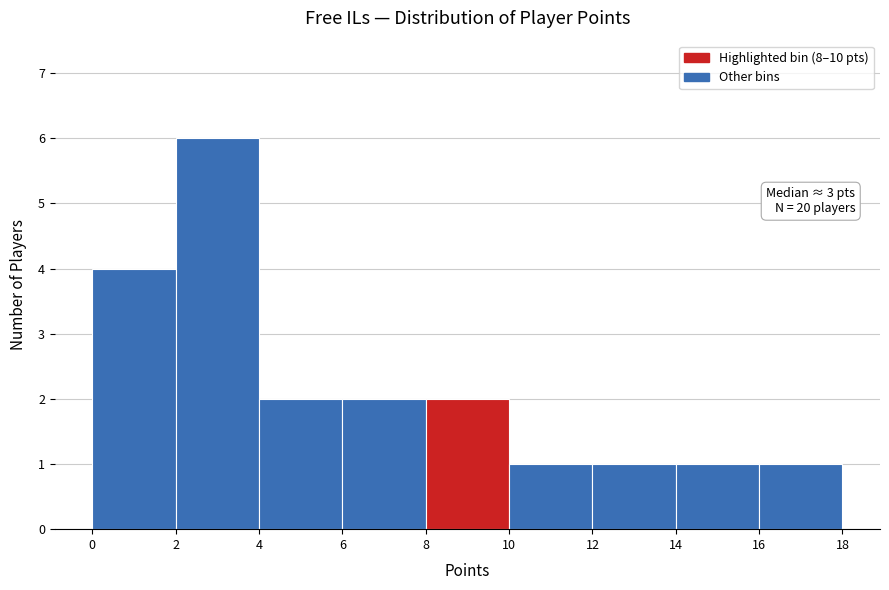

Over which range of the x-axis is the bar tallest?

2 to 4